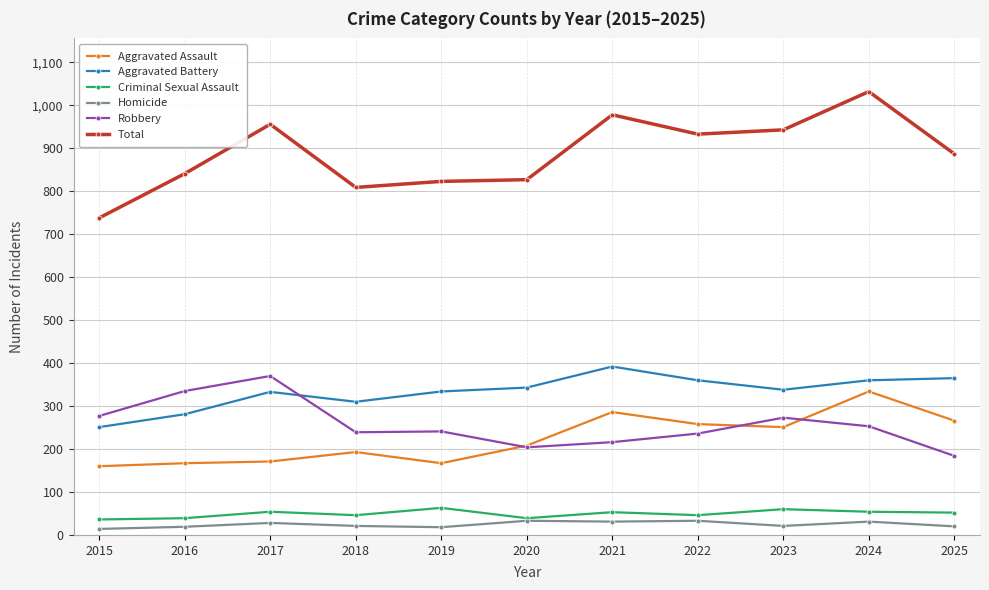

Rank the series at 2023 from lowest to highest value.

Homicide, Criminal Sexual Assault, Aggravated Assault, Robbery, Aggravated Battery, Total